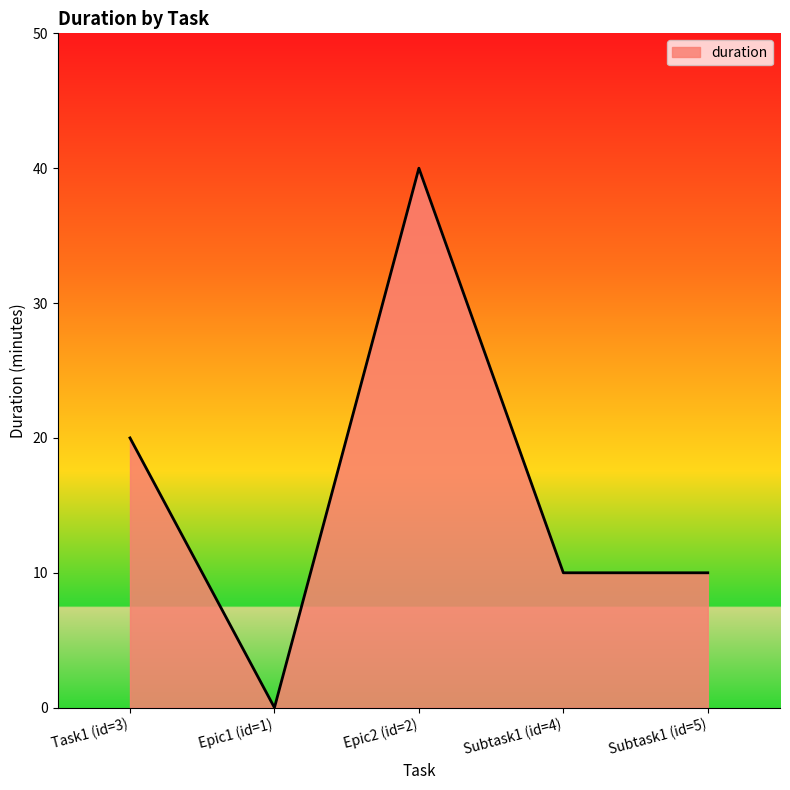

How many lines are shown in the chart?

1